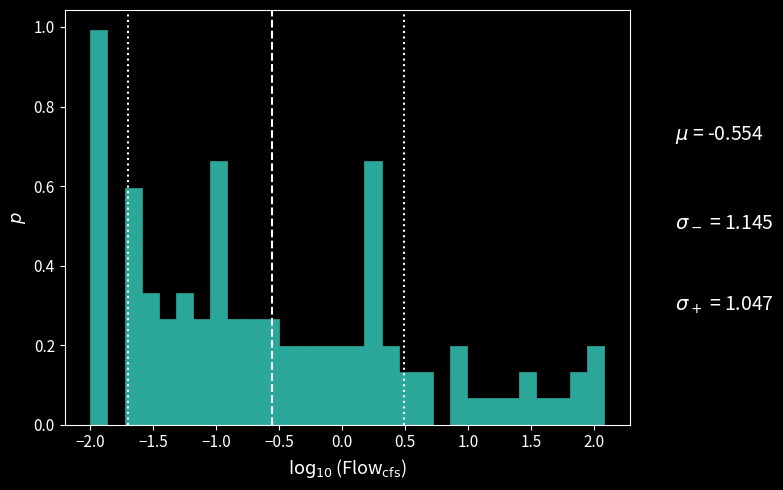

Read against the x-axis, roughly where is the centre of the tallest bar?

-1.95